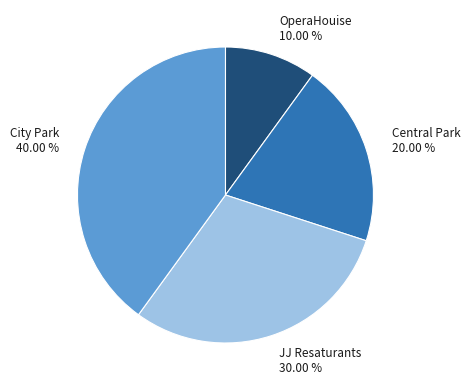

Which has a higher value, Central Park or JJ Resaturants?

JJ Resaturants